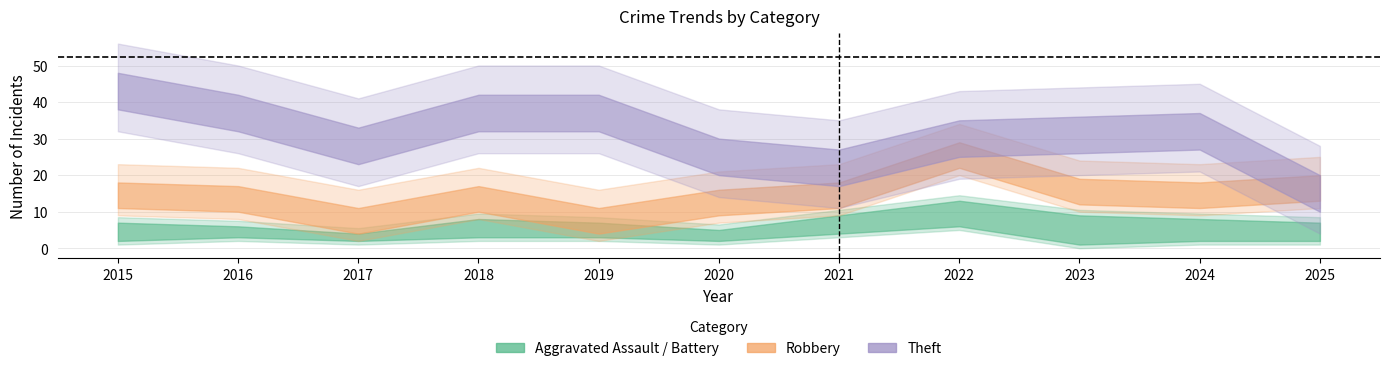

At which label does Theft first exceed 31?

2015